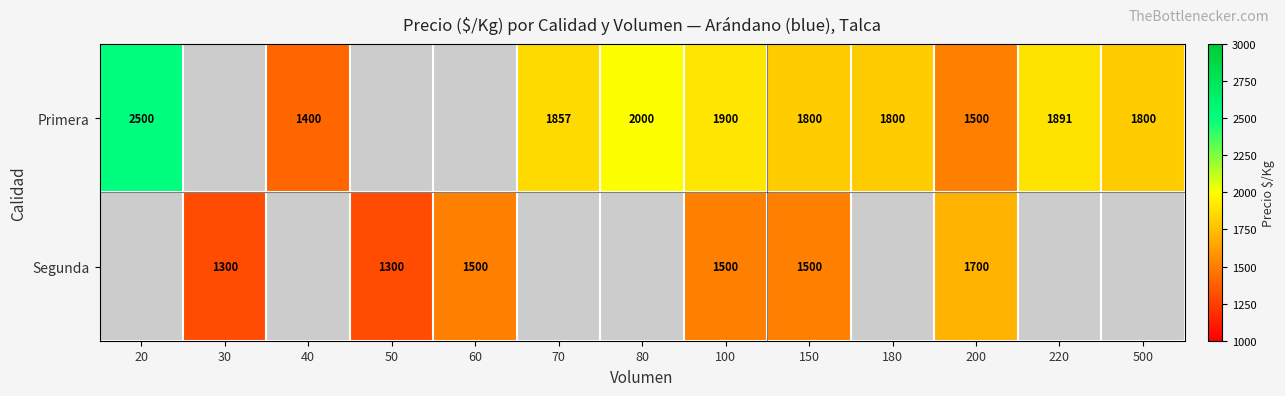

Which label corresponds to the largest value in the chart?

20